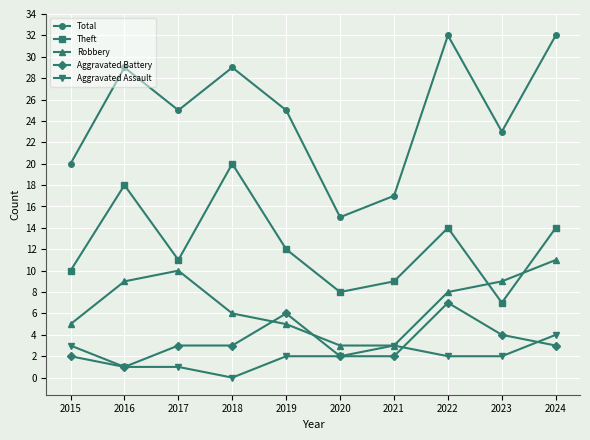

Where does the Robbery series first go above 8?

2016